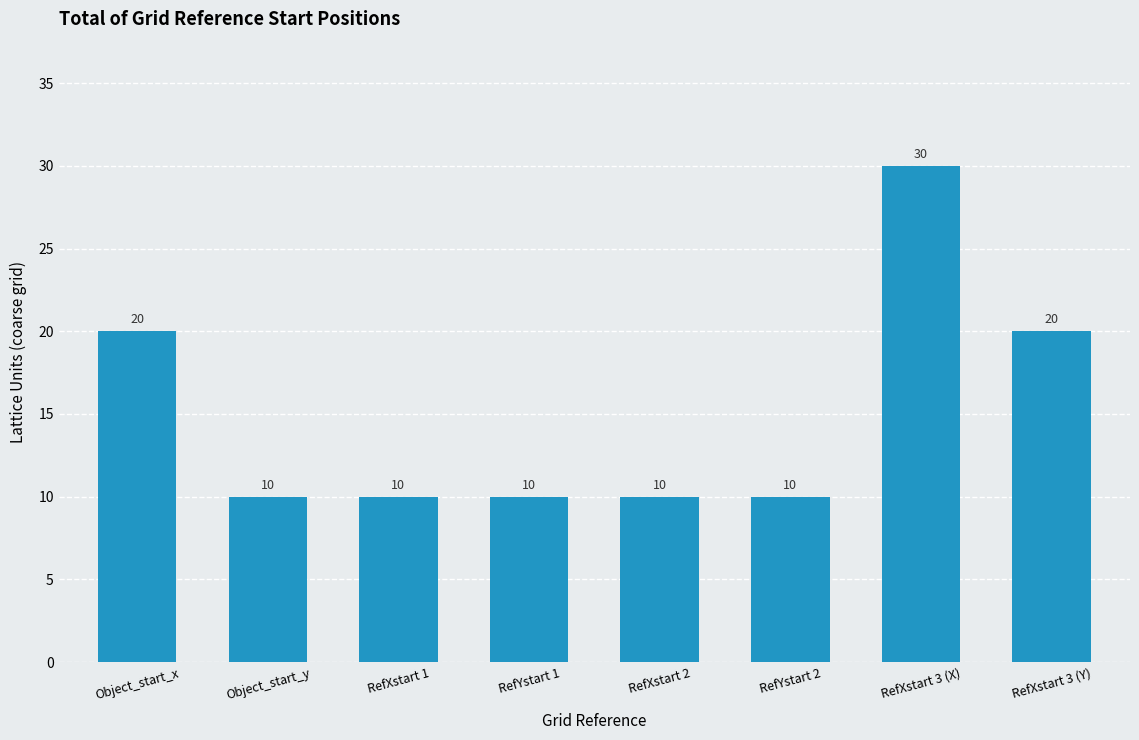

How many values are between 10 and 20?

7